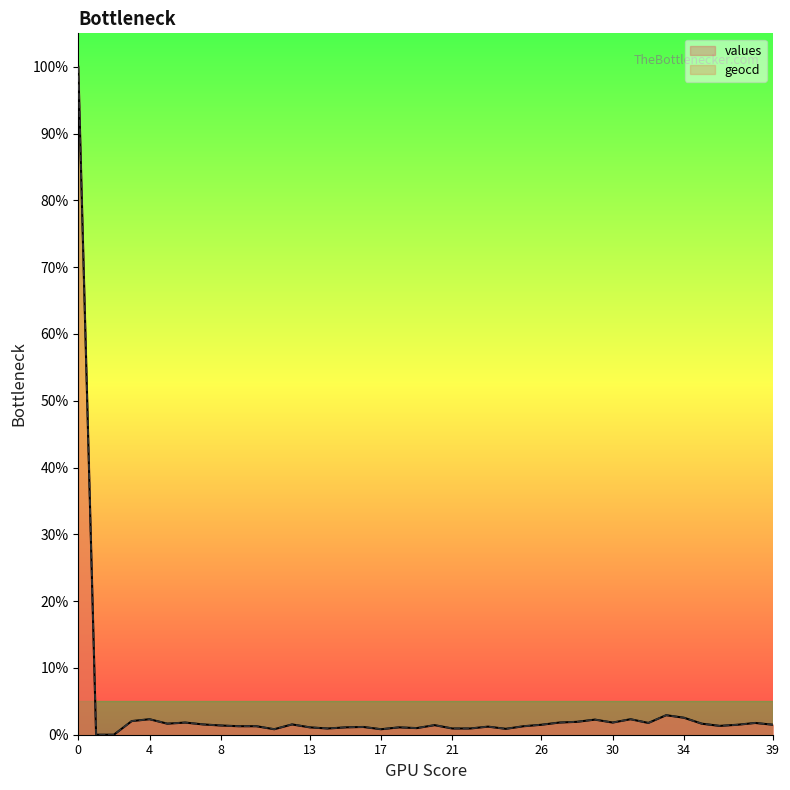

What are all the series names shown in the legend?

values, geocd